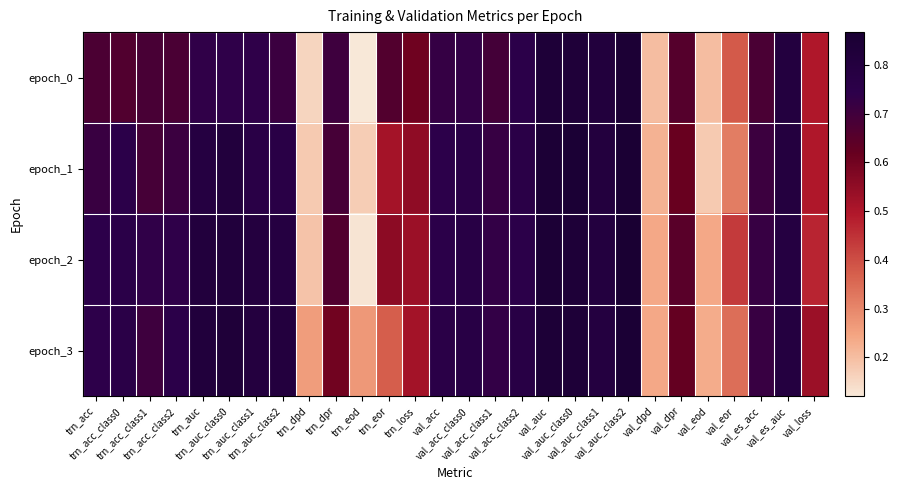

What is the spread (max minus min) of values at trn_acc_class2?

0.1